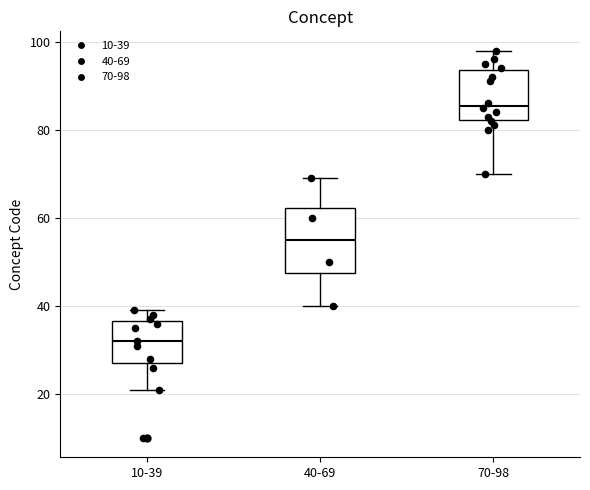

Where does the upper whisker of the box for 10-39 end on the y-axis? The values are not printed on the chart, so give them approximately, as read against the axis.

40